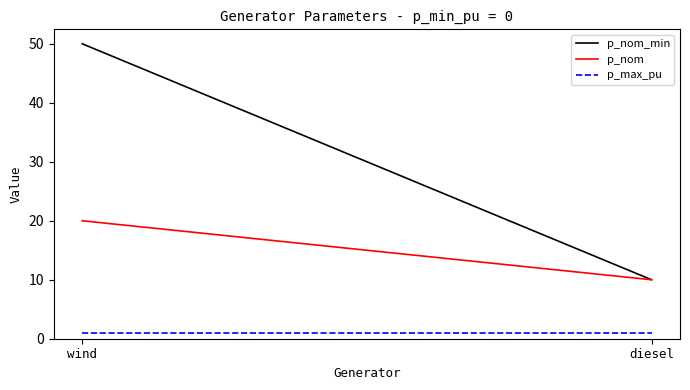

At which label does p_max_pu reach its minimum?

wind